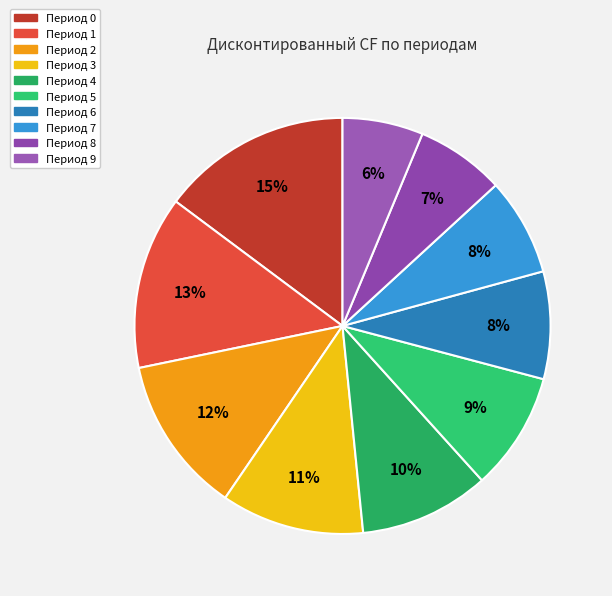

Is there a majority slice in this chart?

No